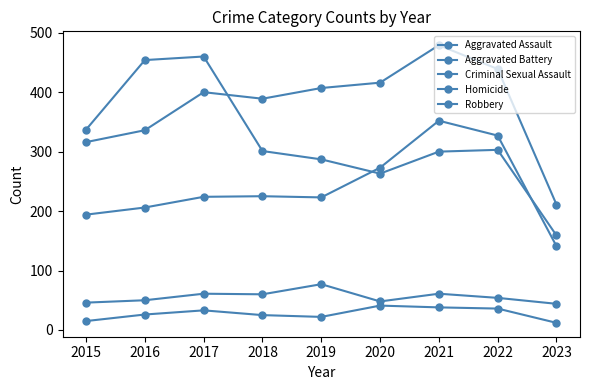

The Homicide series shows 11 at 2018. True or false?

False